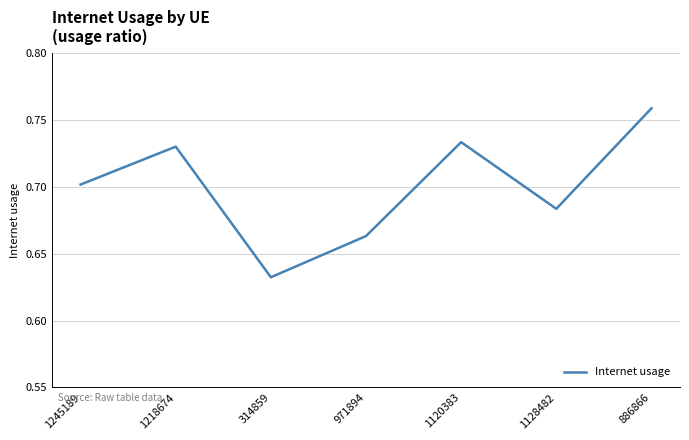

At which category does the chart reach its minimum across all series?

314859